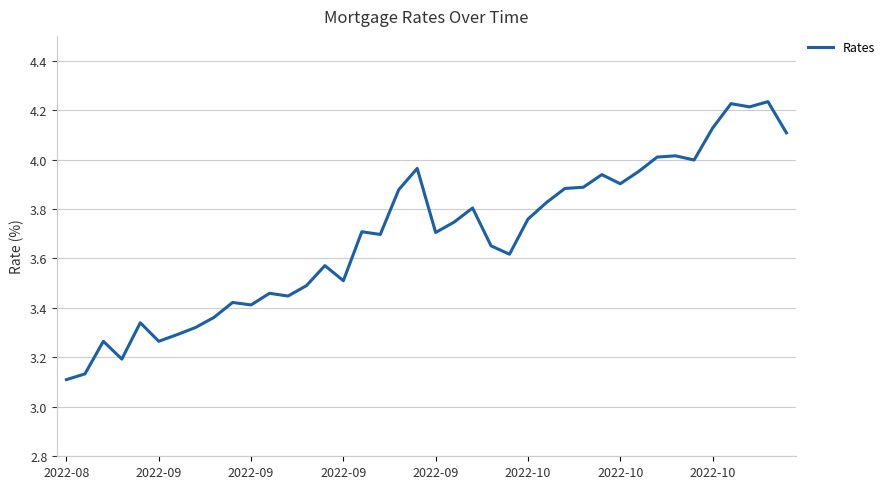

What is the difference between the maximum and minimum values?

1.1